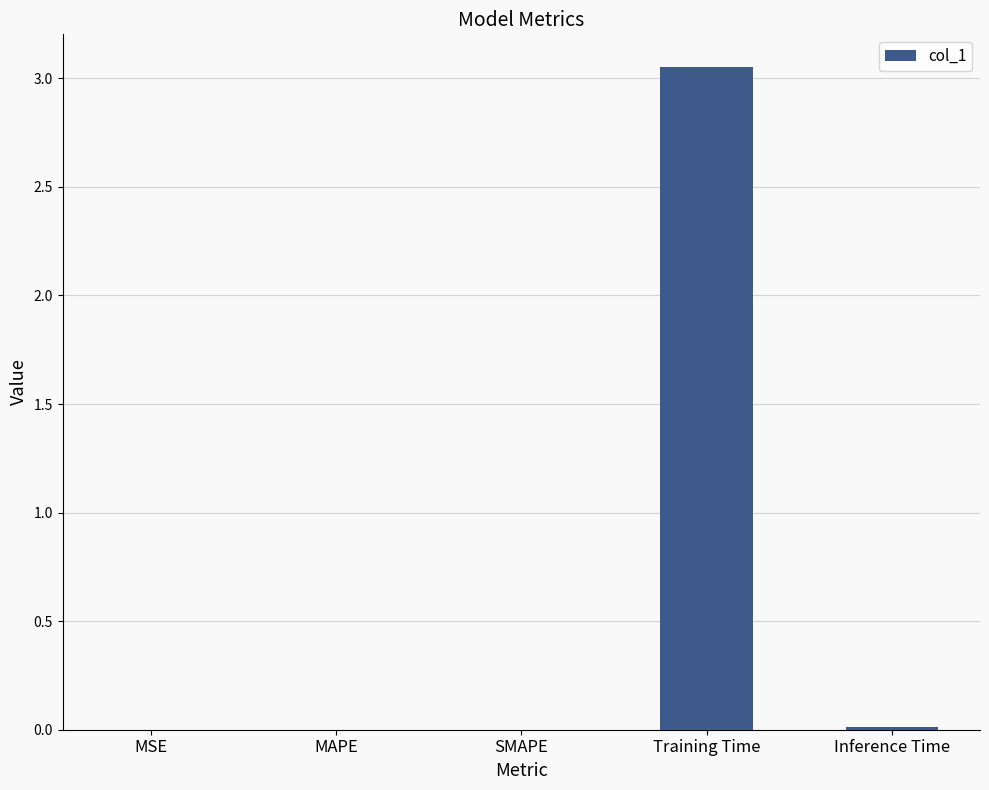

Between Inference Time and Training Time, which is larger?

Training Time